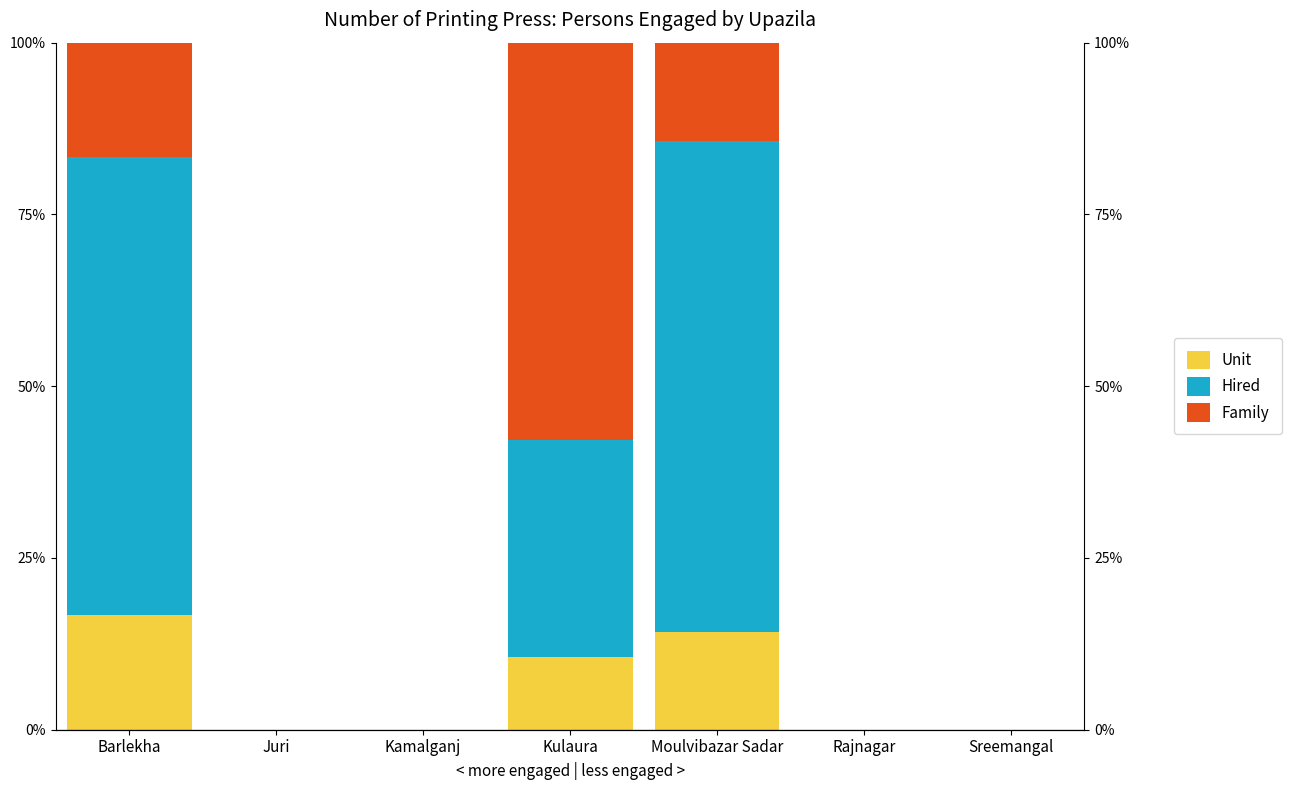

How many groups of bars are there?

7